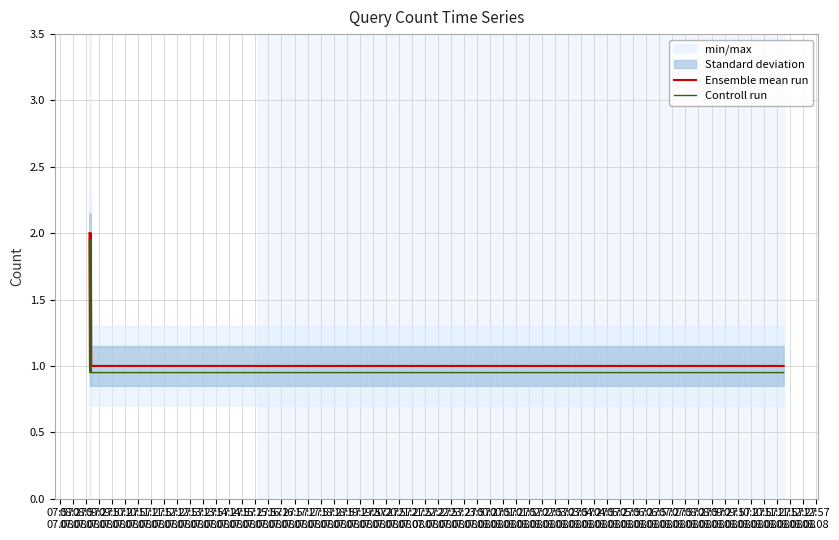

True or false: Controll run and Ensemble mean run cross at least once.

False